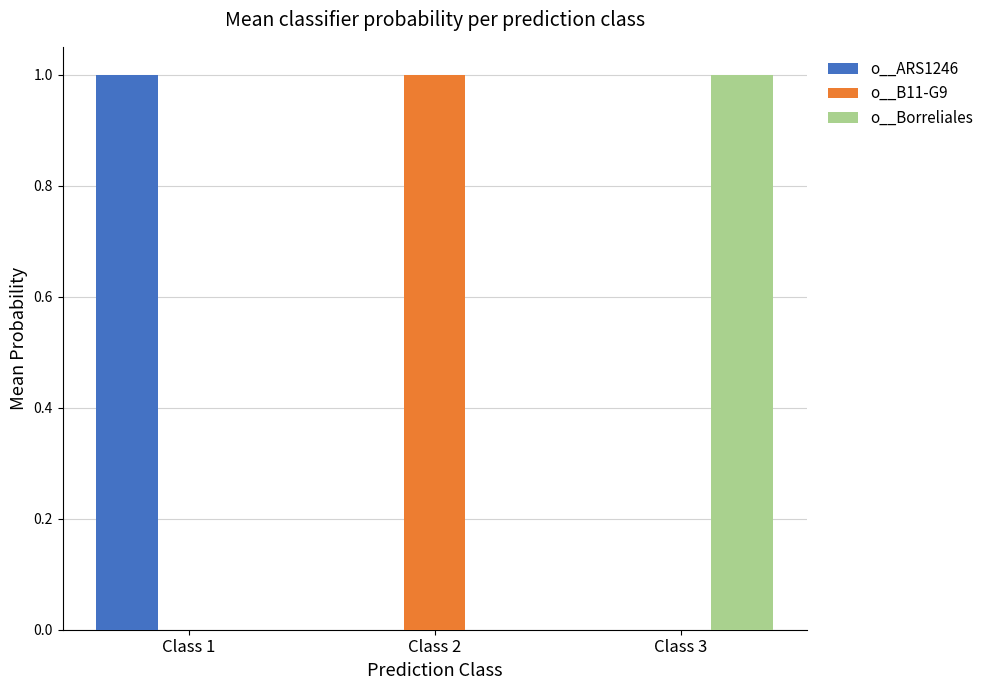

What is the difference between the o__Borreliales values at Class 2 and Class 3?

1.0